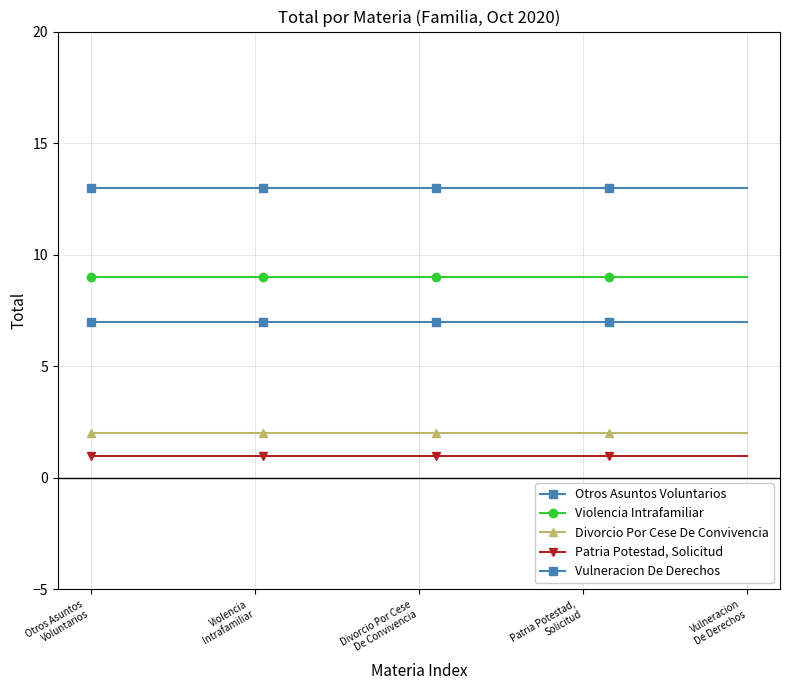

Rank the series by their maximum value, from lowest to highest.

Patria Potestad, Solicitud, Divorcio Por Cese De Convivencia, Otros Asuntos Voluntarios, Violencia Intrafamiliar, Vulneracion De Derechos